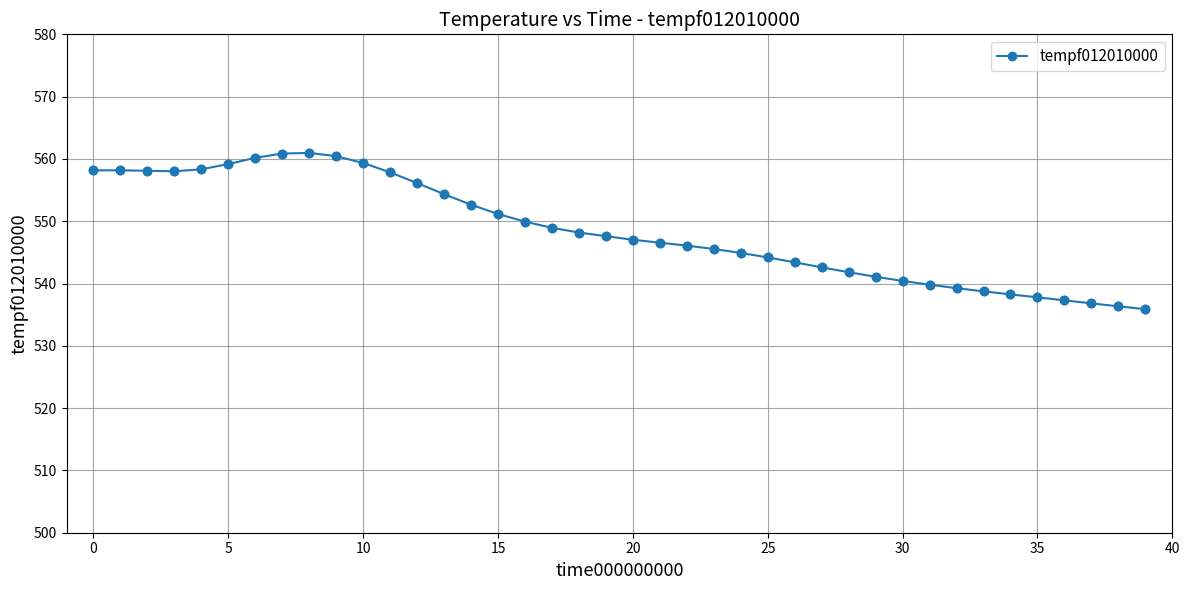

What is the sum of all values?

21942.4